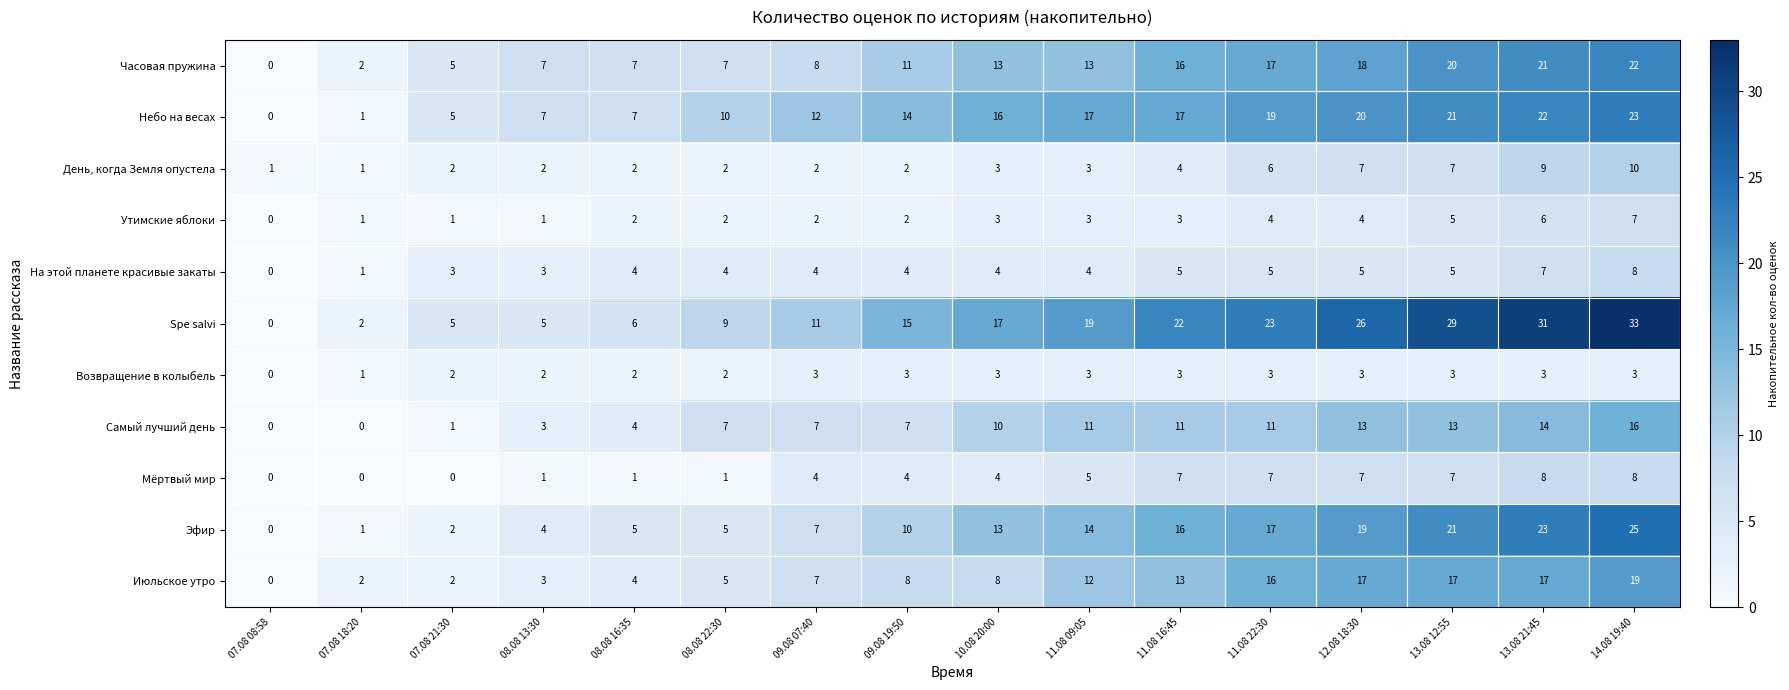

What is the sum of all Часовая пружина values?

187